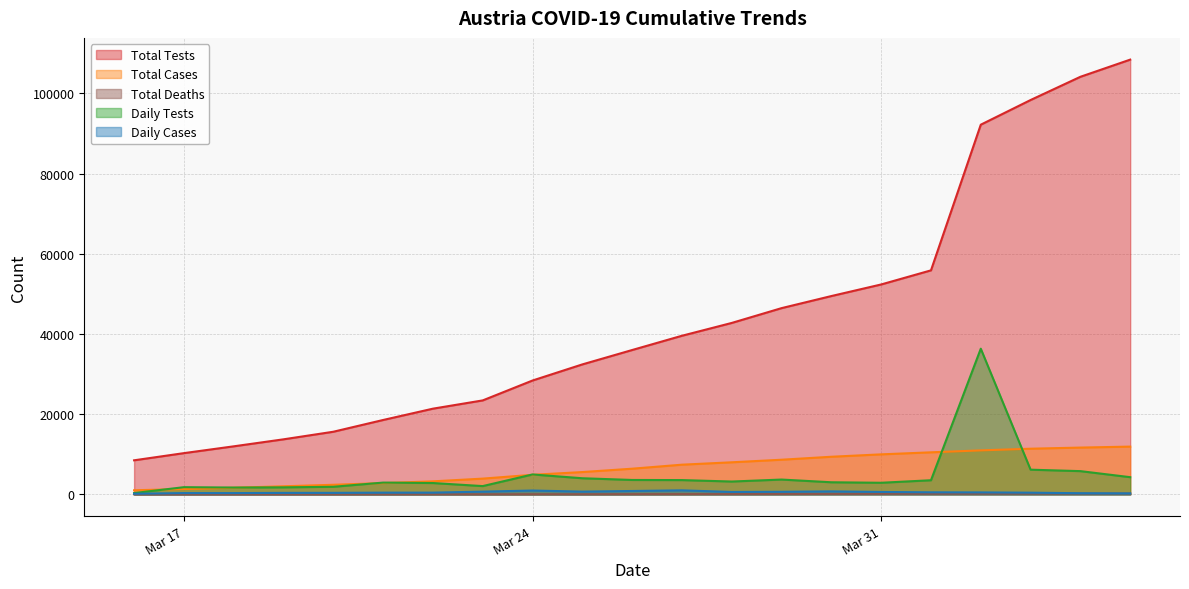

Which series has the largest total across all categories?

Total Tests